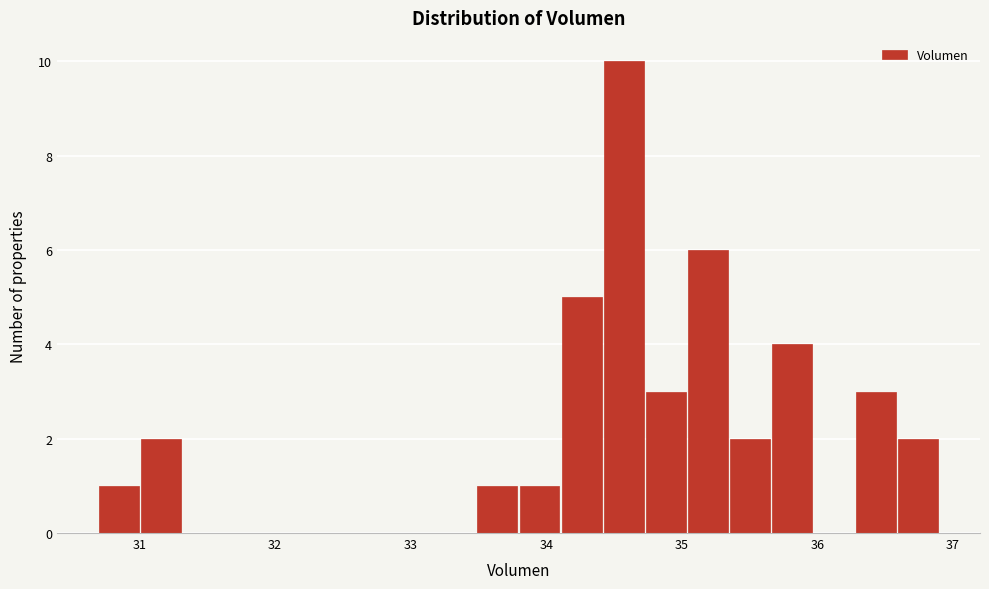

Around what value on the x-axis is the tallest bar? Give the approximate position of its centre, as read against the axis.

34.6